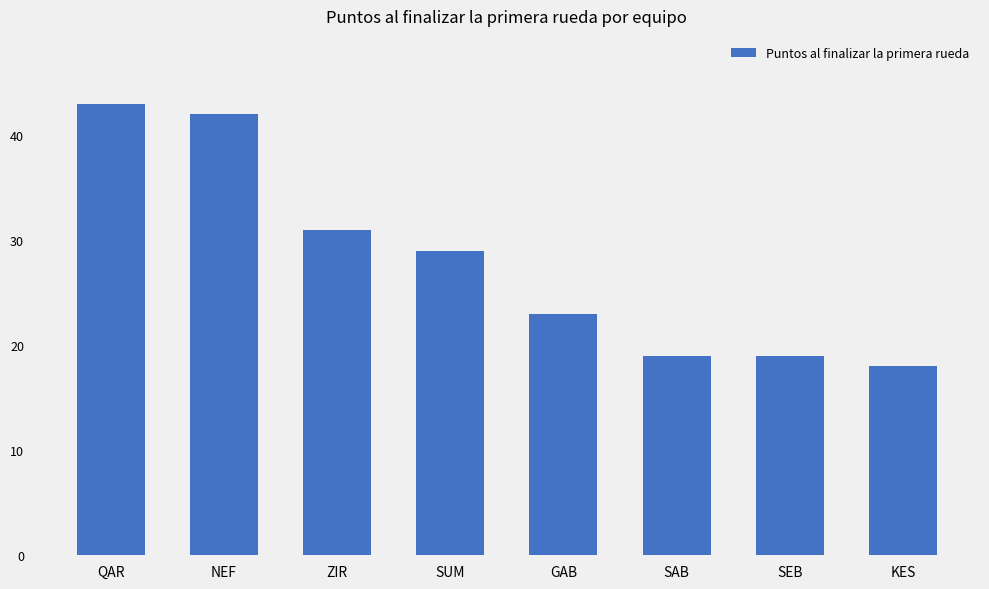

Approximately how many times larger is the value at NEF compared to SEB?

2.2